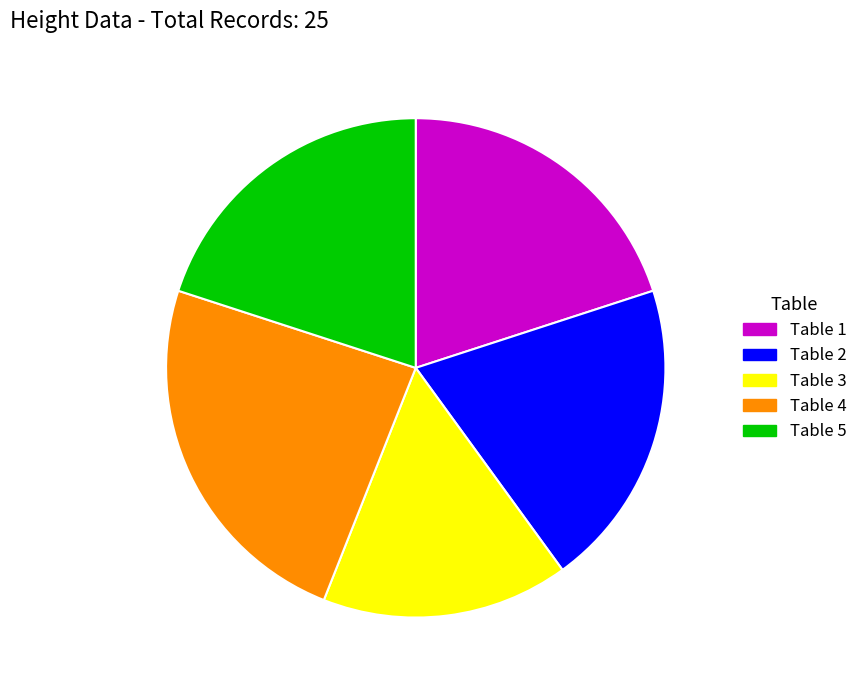

What is the ratio of the value at Table 4 to the value at Table 1?

1.2